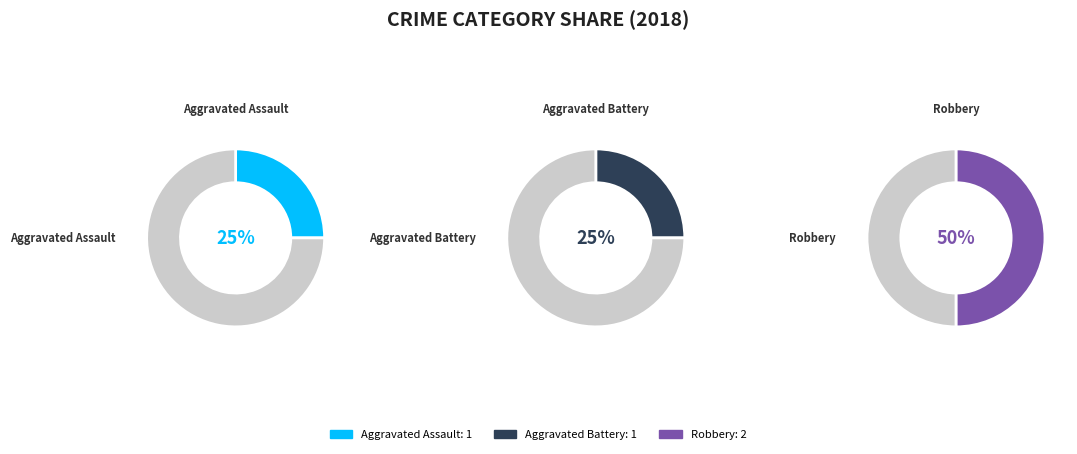

Which category has the biggest portion of the pie?

Robbery